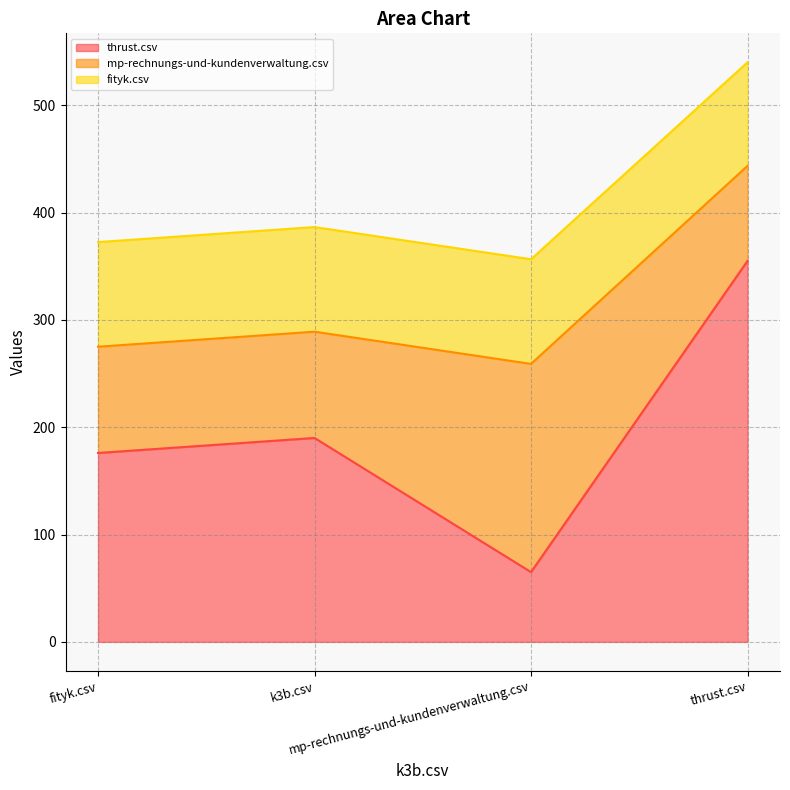

What is the difference between the maximum and minimum values in the fityk.csv series?

184.5